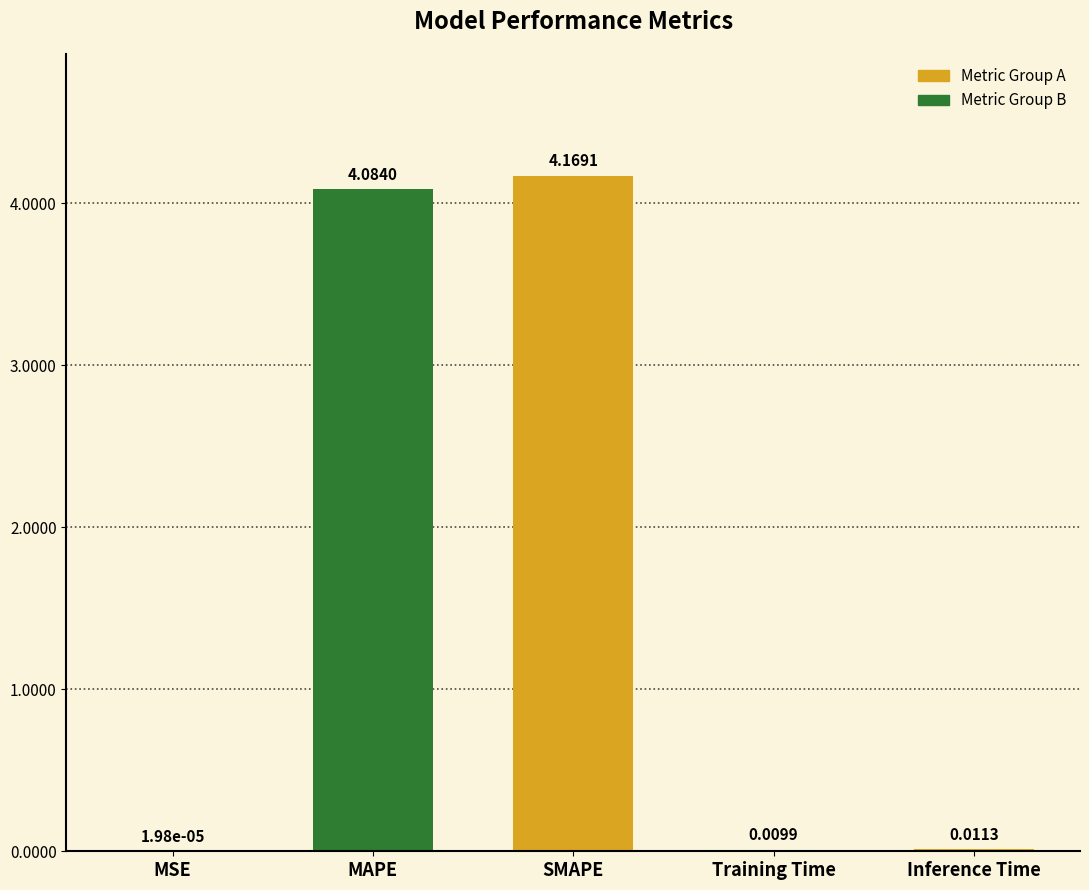

Which category has the highest value across all series?

SMAPE